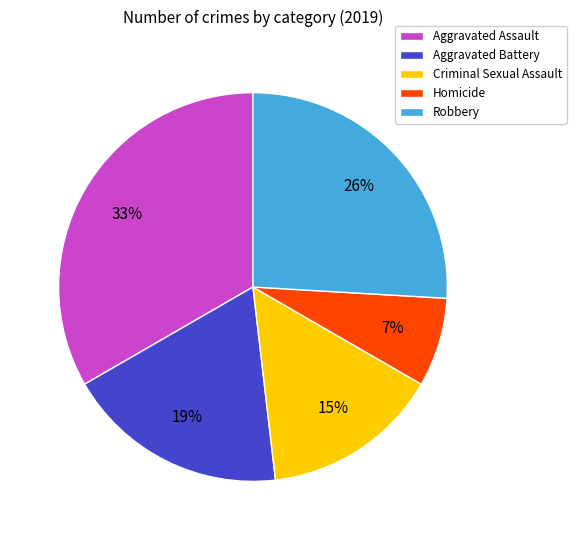

Between Criminal Sexual Assault and Robbery, which is larger?

Robbery